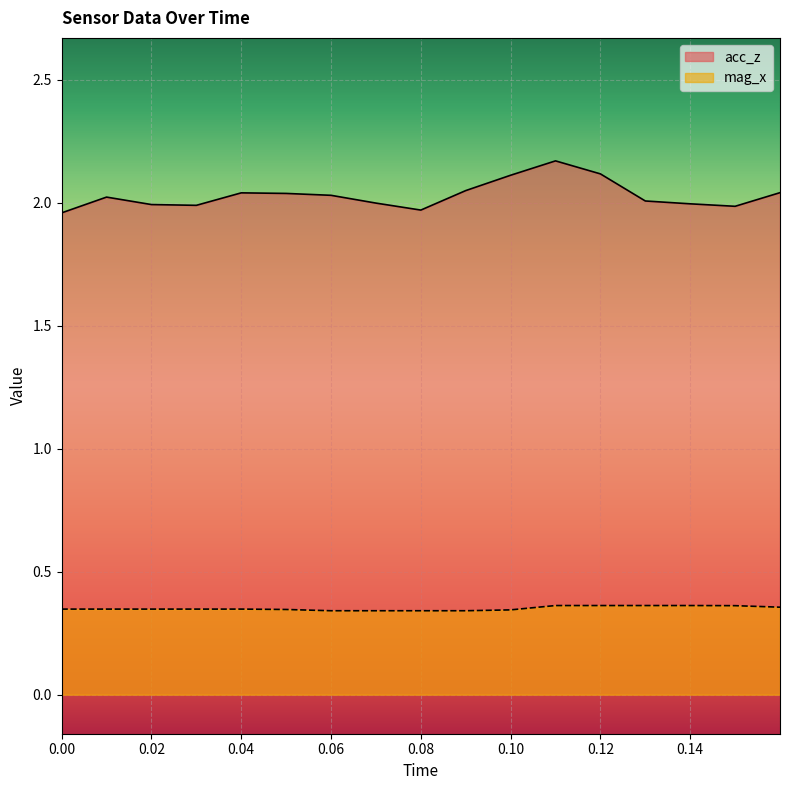

Which series has the widest spread of values?

acc_z